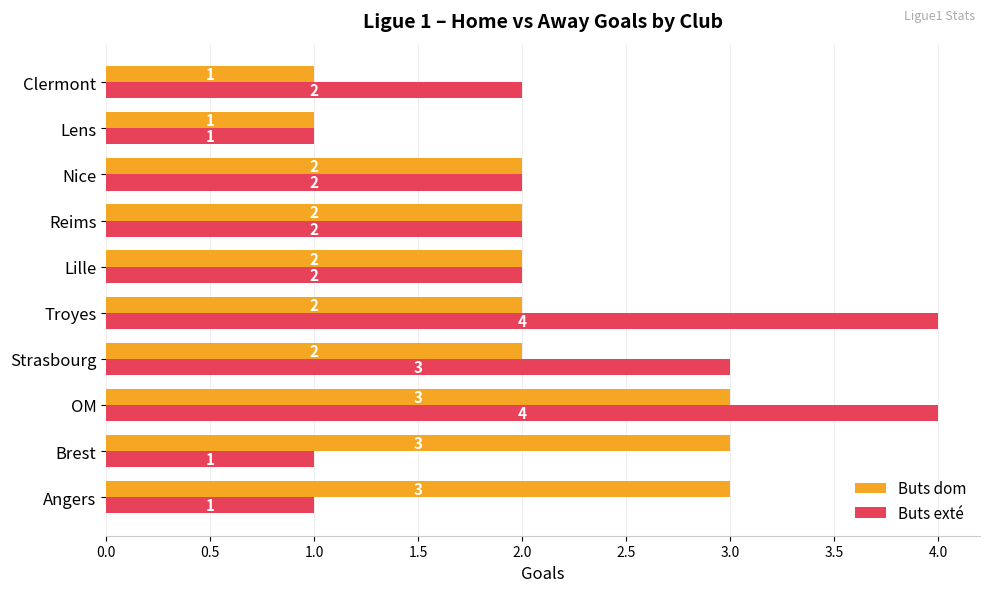

What are all the series names shown in the legend?

Buts dom, Buts exté